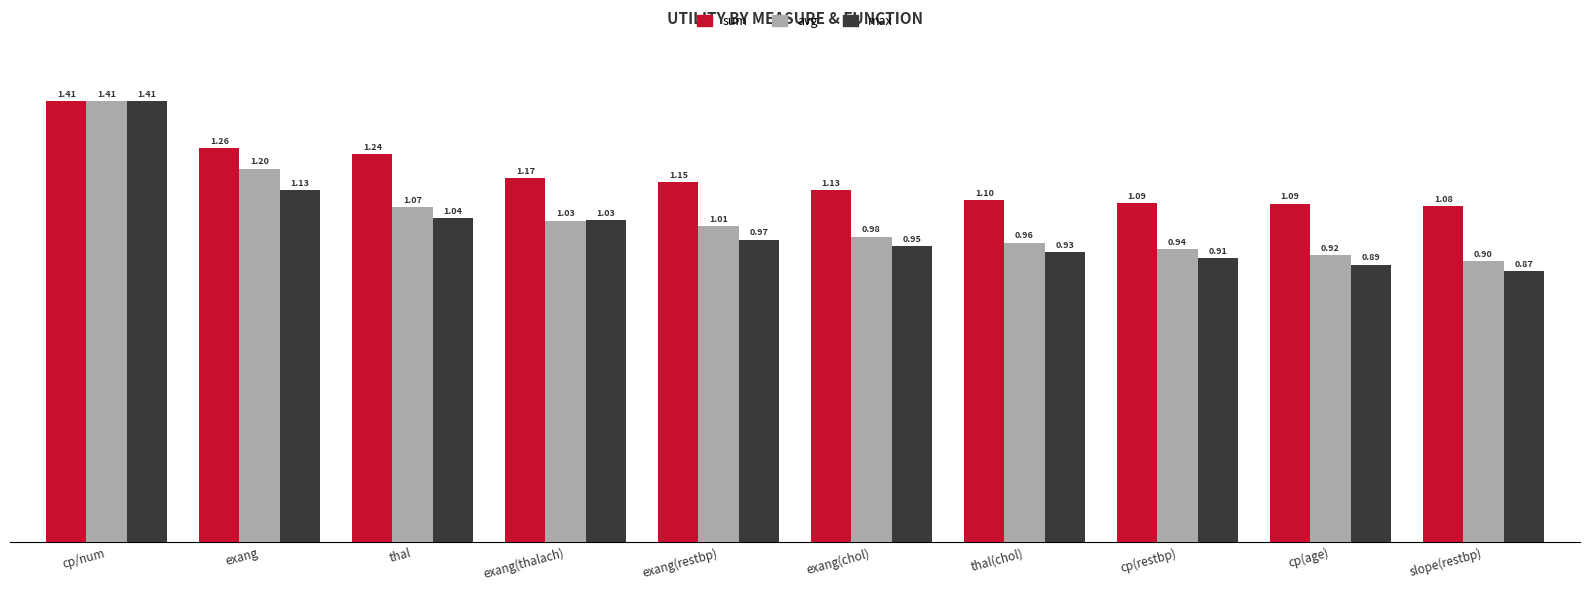

How many groups of bars are there?

10